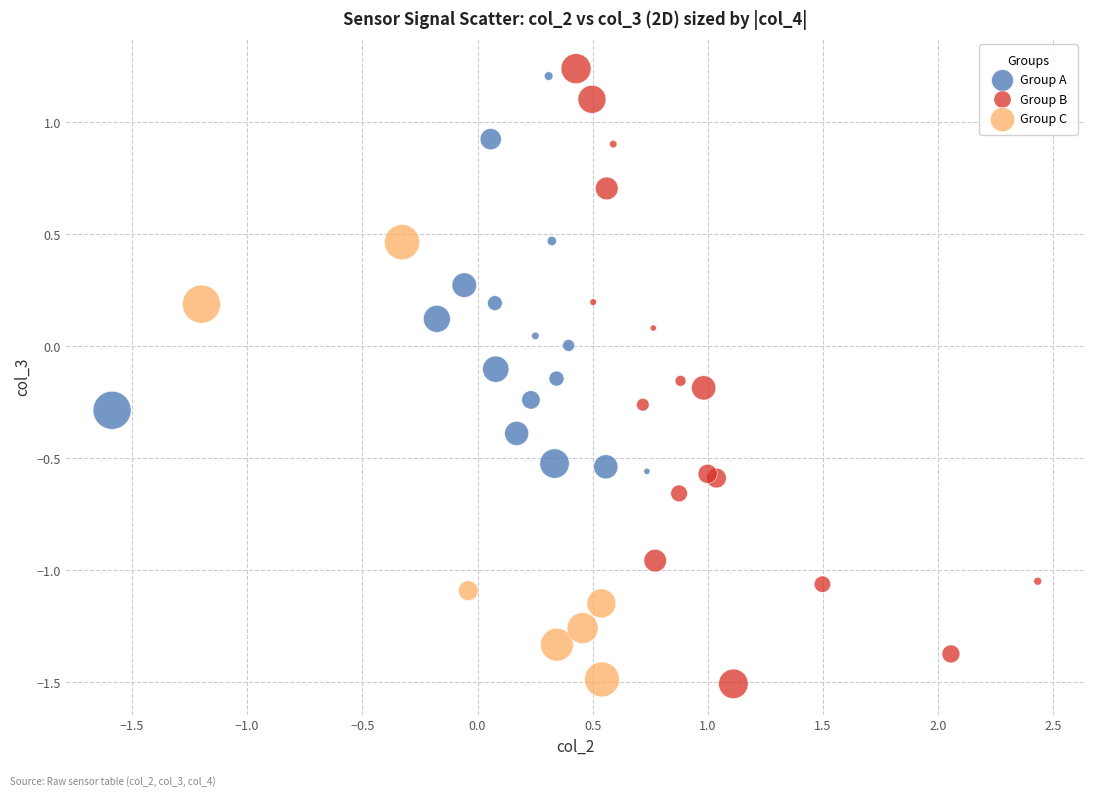

Which series has the largest Y range (max minus min)?

Group B